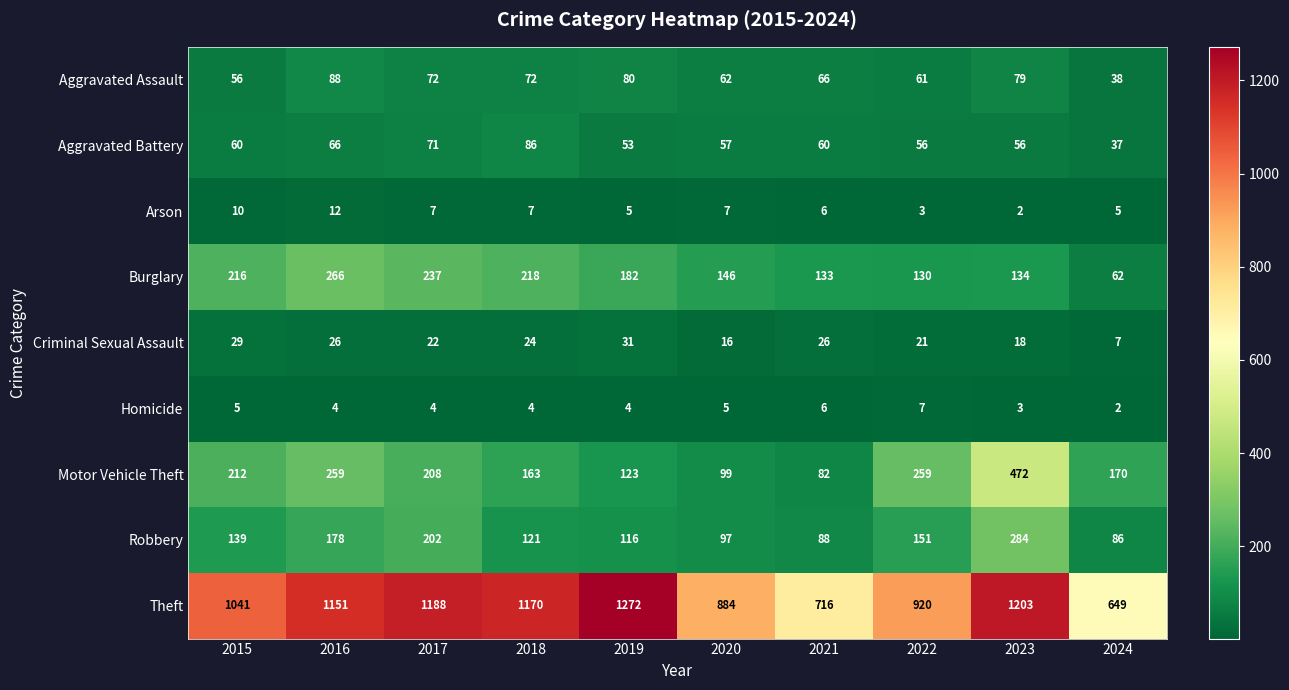

Which category has the highest value across all series?

2019